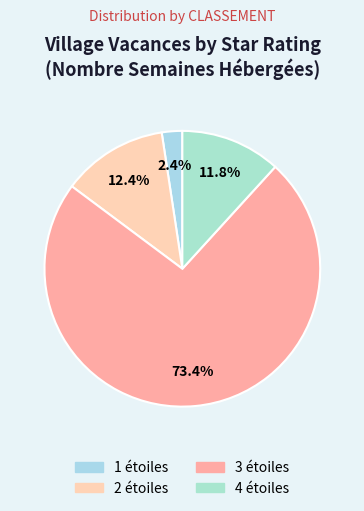

Rank the categories by value from lowest to highest.

1 étoiles, 4 étoiles, 2 étoiles, 3 étoiles